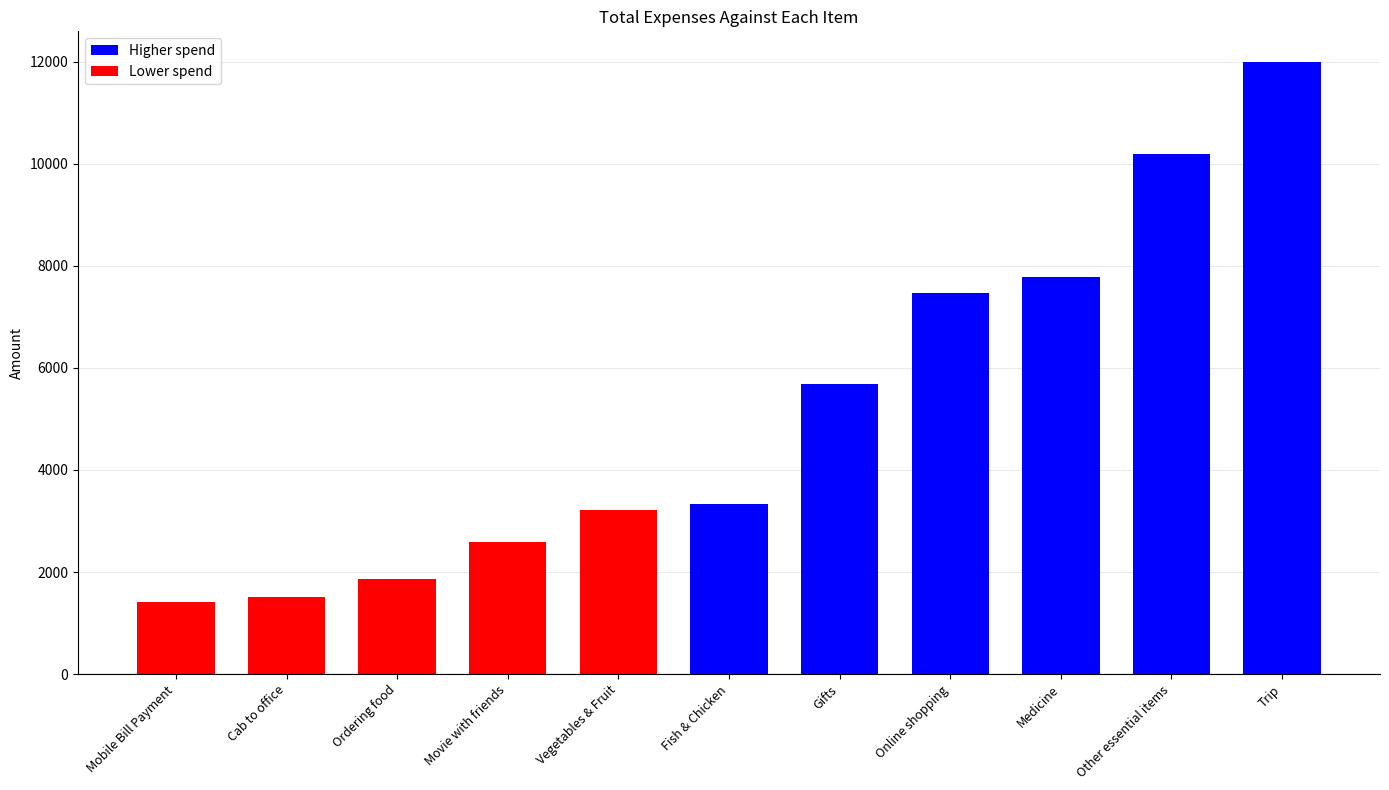

How many data points does each series have?

11